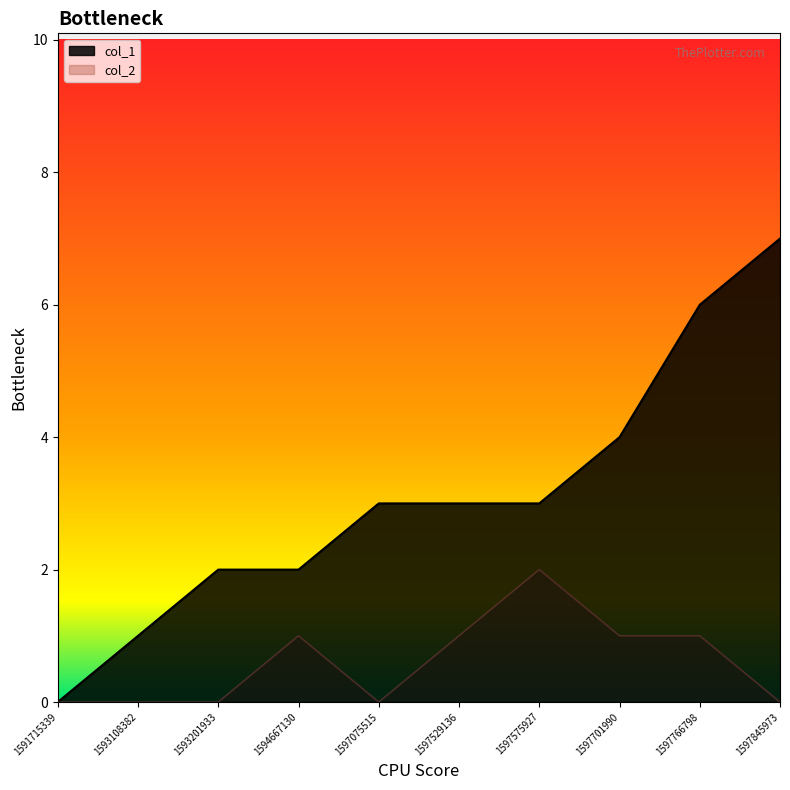

Which series has the largest total across all categories?

col_1